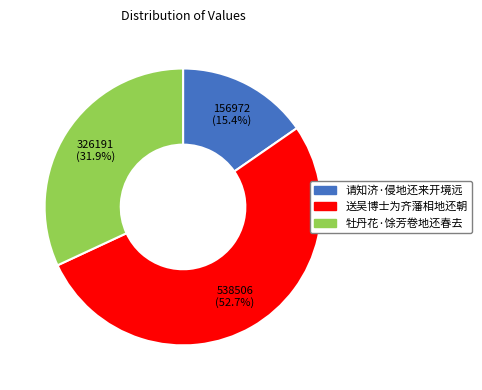

To the nearest percent, what percentage of the pie is 牡丹花·馀芳卷地还春去?

32%